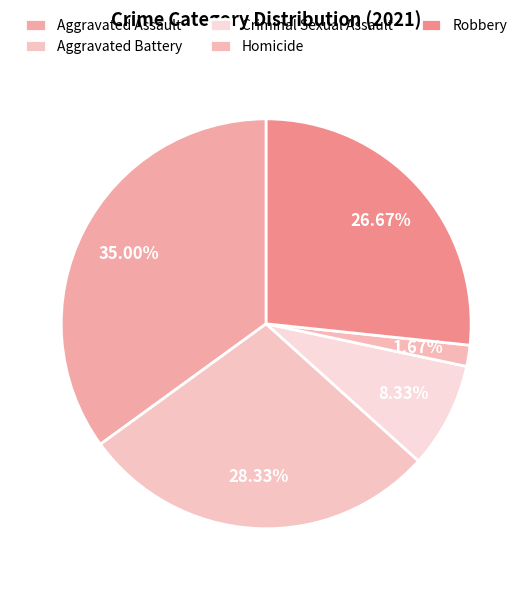

What percentage is NOT represented by Aggravated Assault?

65.0%